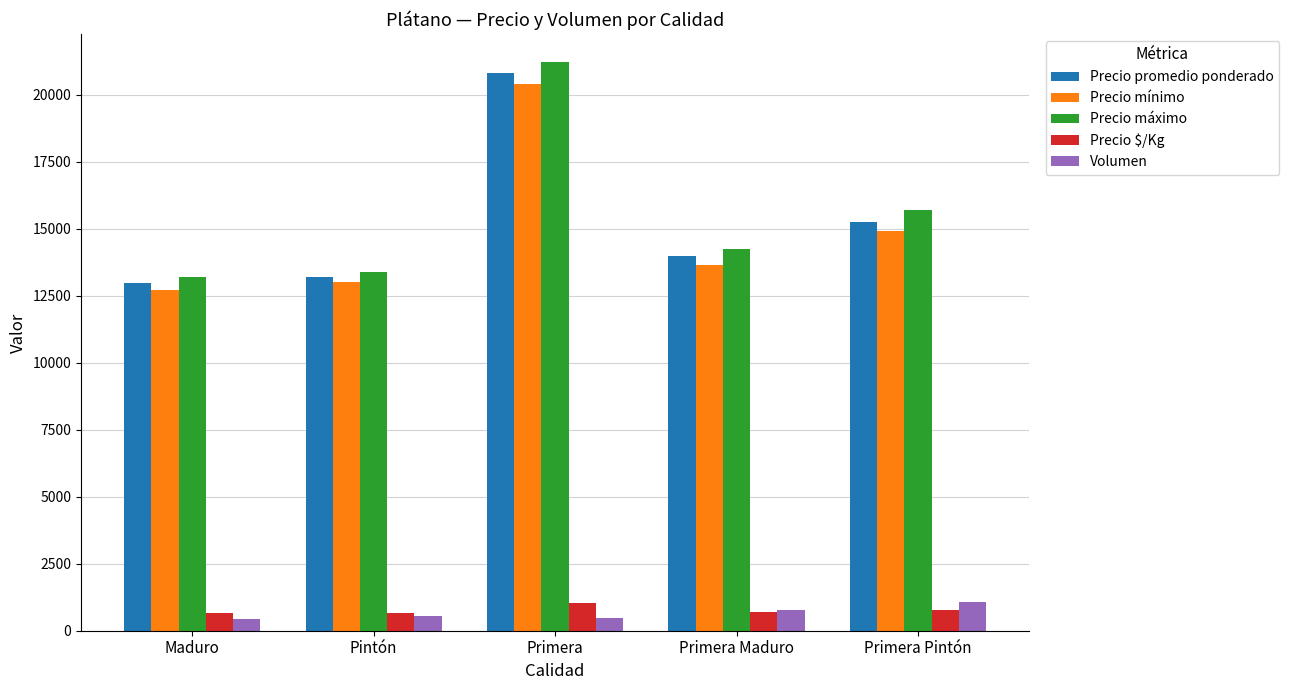

At which label does Precio $/Kg reach its peak?

Primera